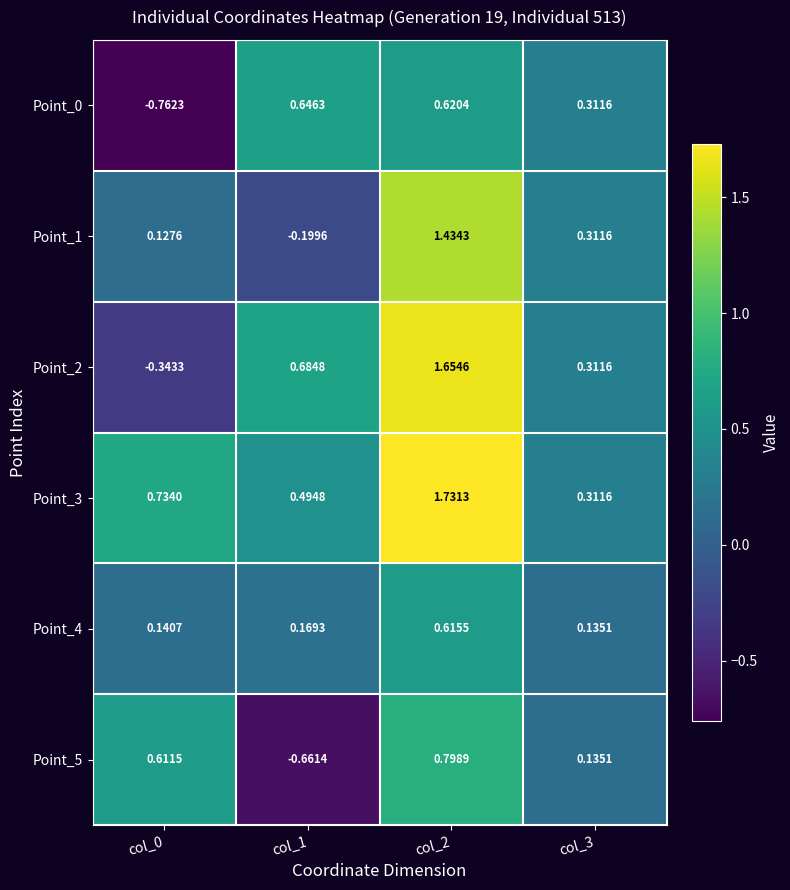

What is the total value across all series at col_1?

1.1